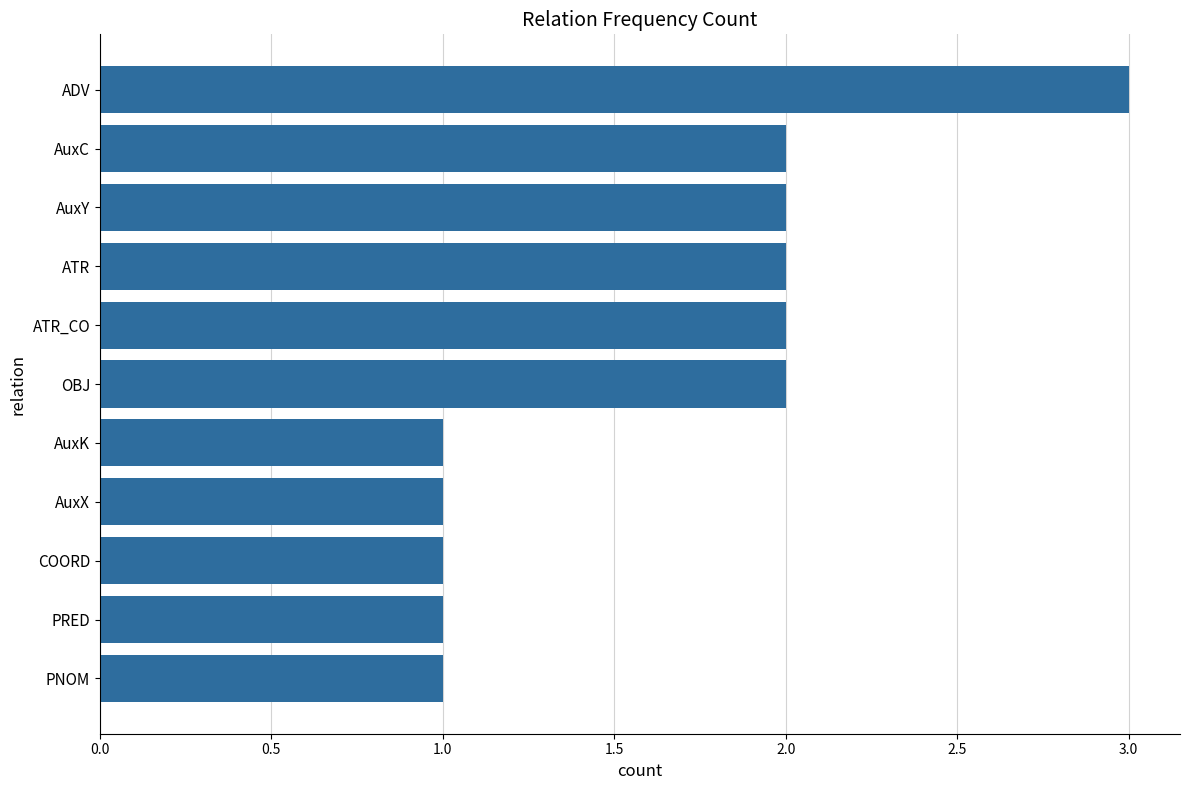

What is the average value?

2